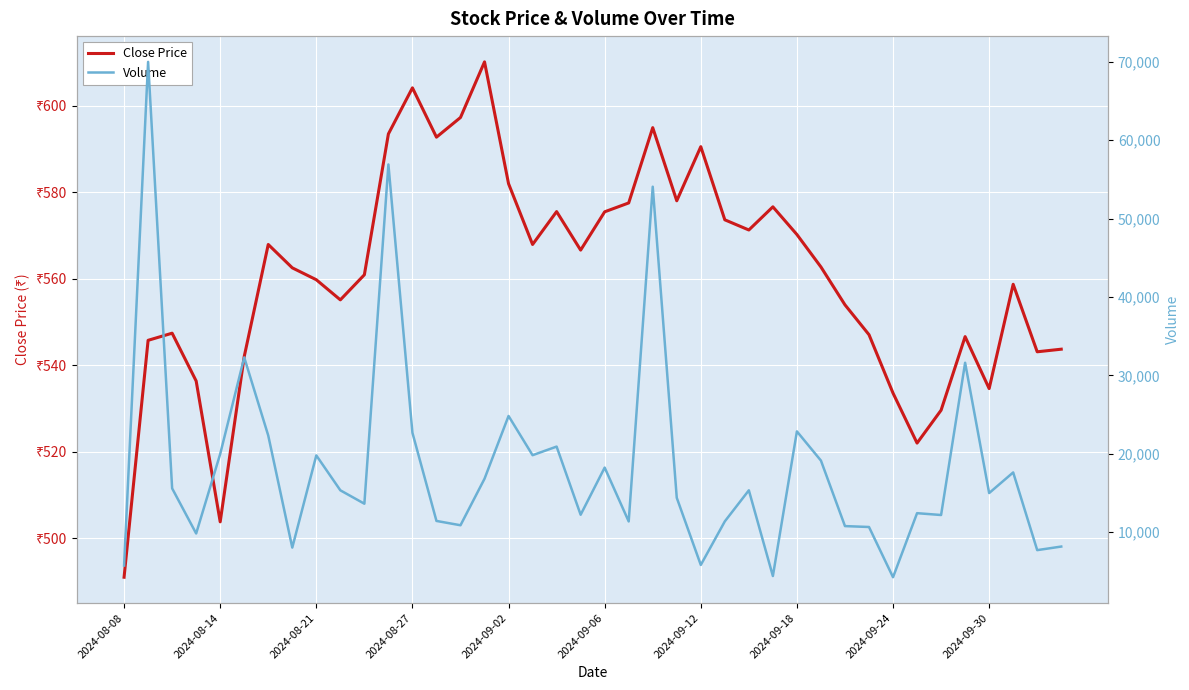

Between 37 and 25, which is larger?

25